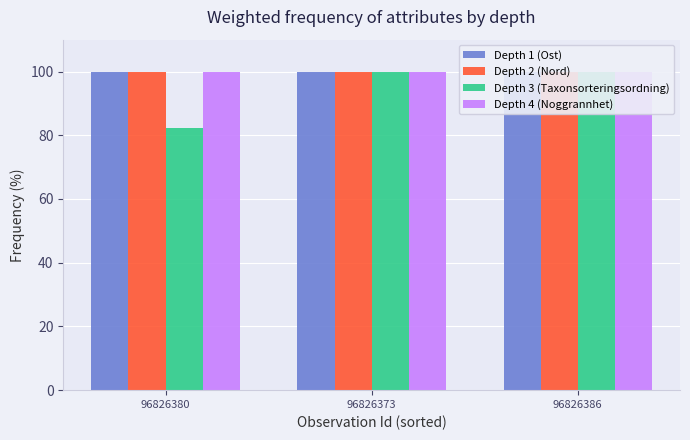

Which series has the widest spread of values?

Depth 3 (Taxonsorteringsordning)